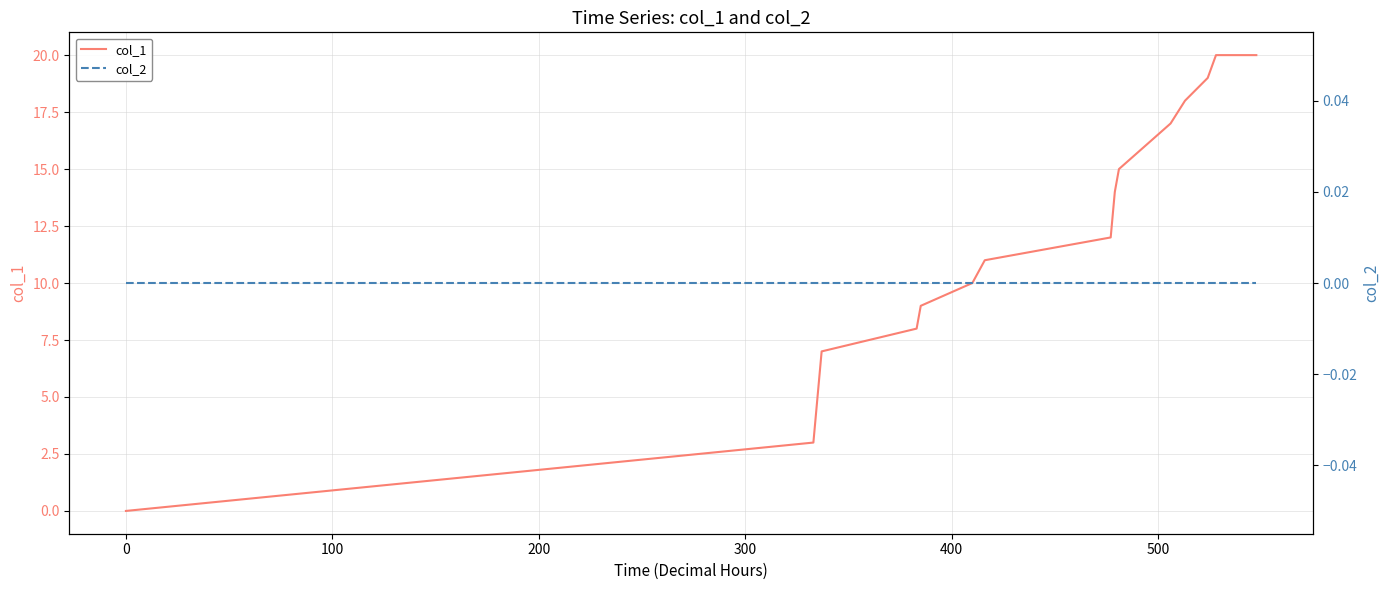

True or false: col_1 has more than 1 interior local peaks.

False